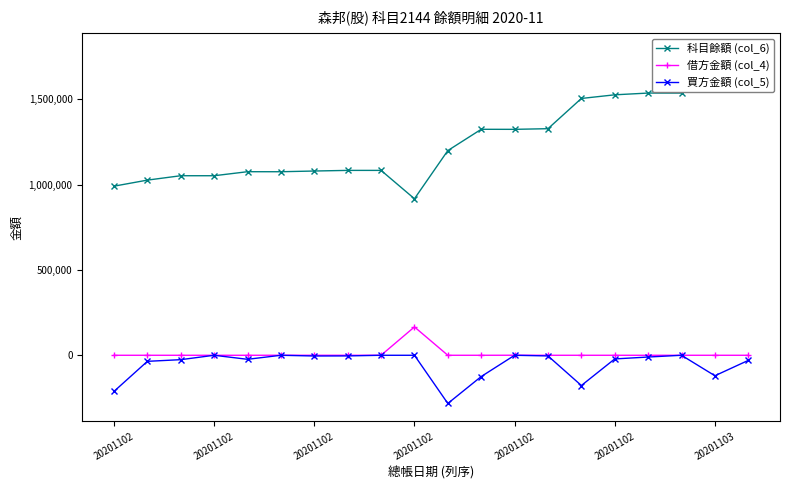

Does the chart have visible grid lines?

No